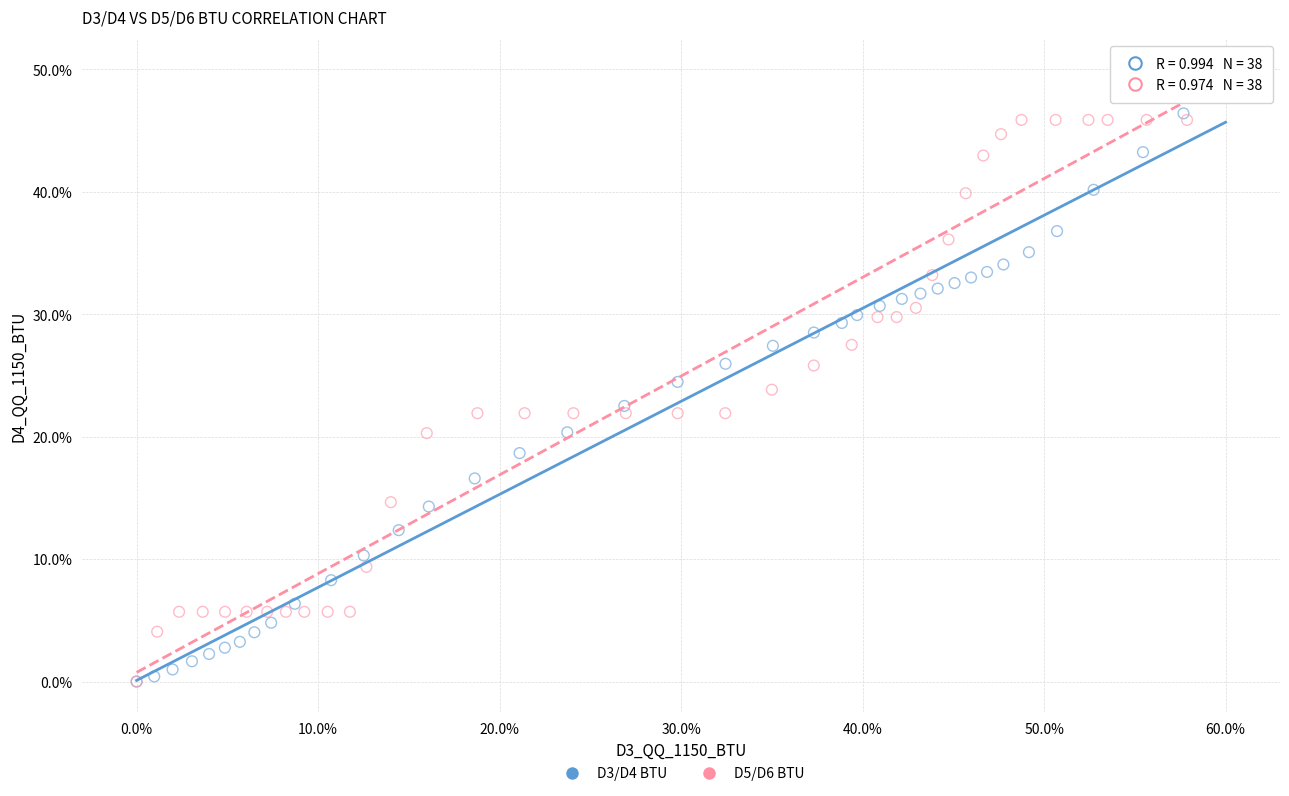

What are all the series names shown in the legend?

D3/D4 BTU, D5/D6 BTU